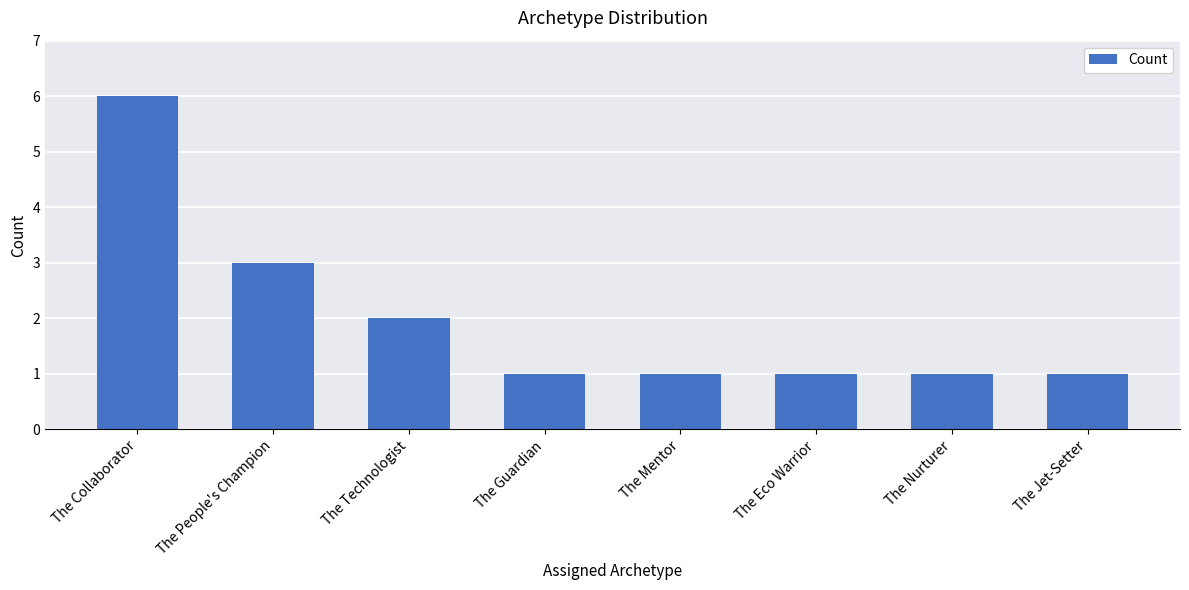

Count the number of categories in the chart.

8